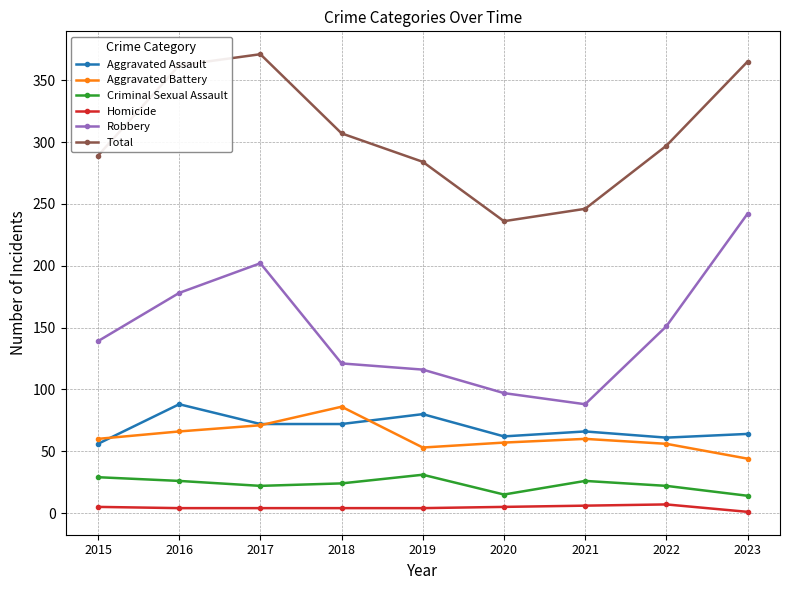

Does the chart display data point markers on the line(s)?

Yes